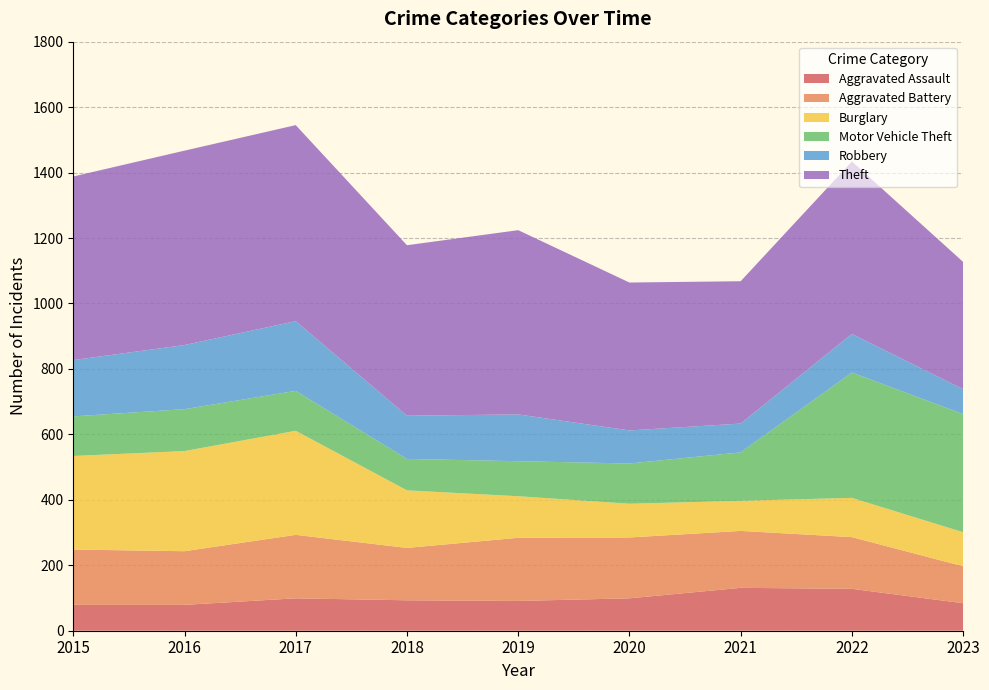

Reading left to right, list all the values displayed in this chart.

Aggravated Assault: 79	79	99	93	91	99	131	128	84
Aggravated Battery: 169	164	194	160	193	186	174	158	113
Burglary: 286	306	318	176	127	103	92	120	104
Motor Vehicle Theft: 121	128	122	96	107	123	148	383	361
Robbery: 172	196	213	132	143	101	88	118	76
Theft: 561	594	599	521	563	452	435	527	389